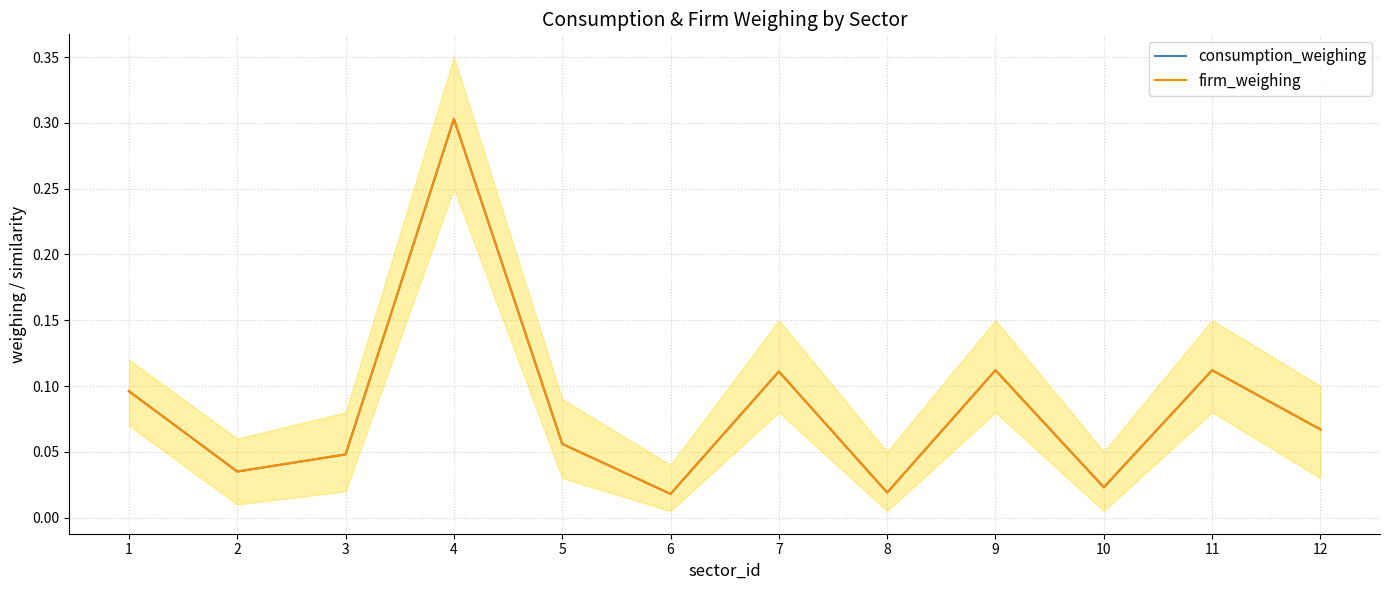

Does the chart display data point markers on the line(s)?

No